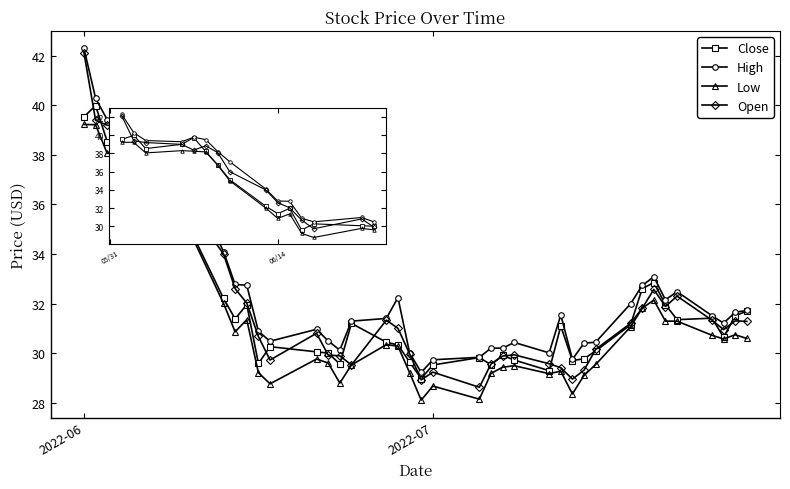

What is the value of the Close point at the 16th from the left?

29.6